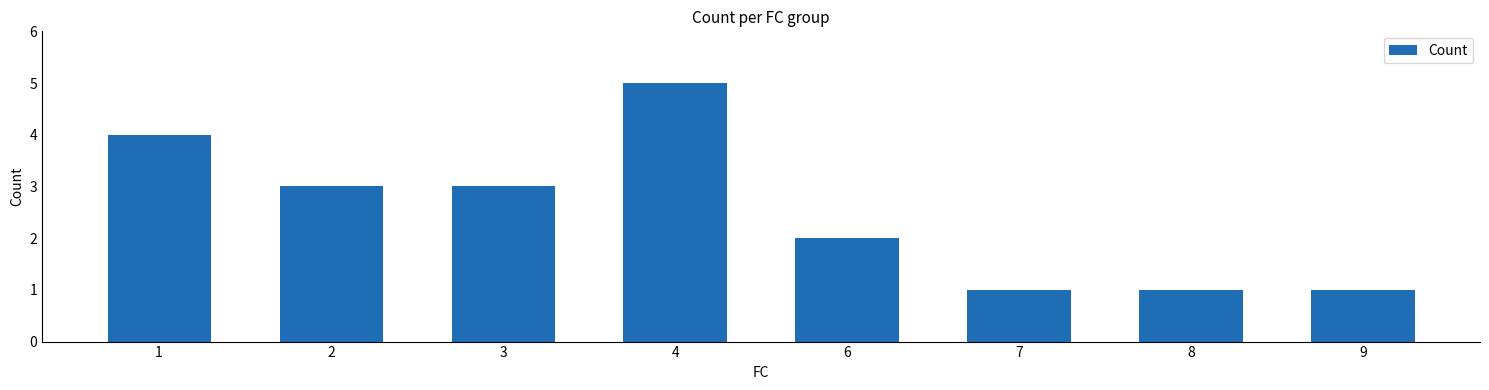

What is the ratio of the value at 9 to the value at 3?

0.3